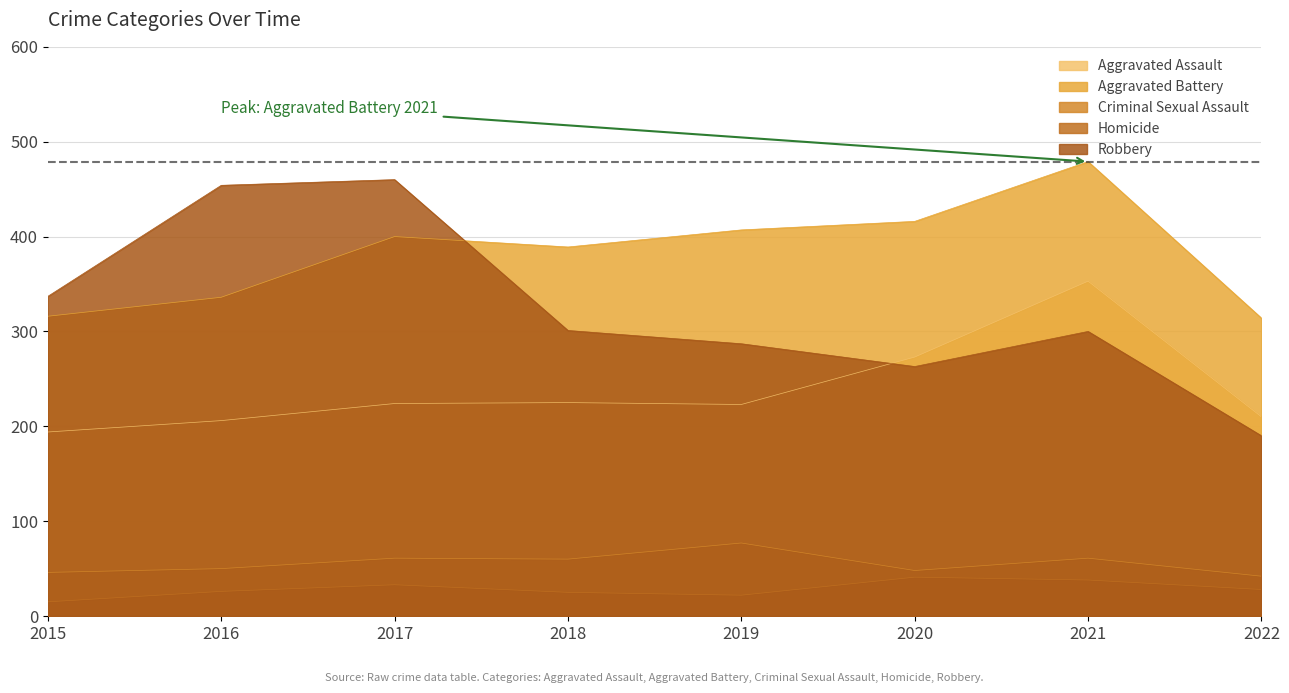

At which label does Aggravated Assault reach its minimum?

2015